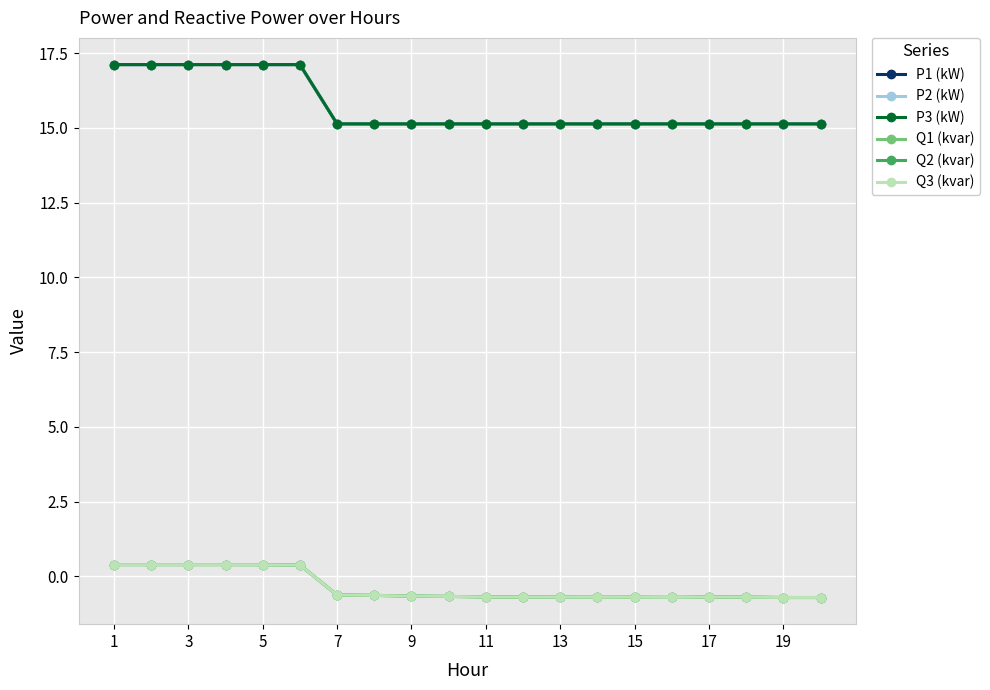

At how many categories does at least one series exceed 1?

20